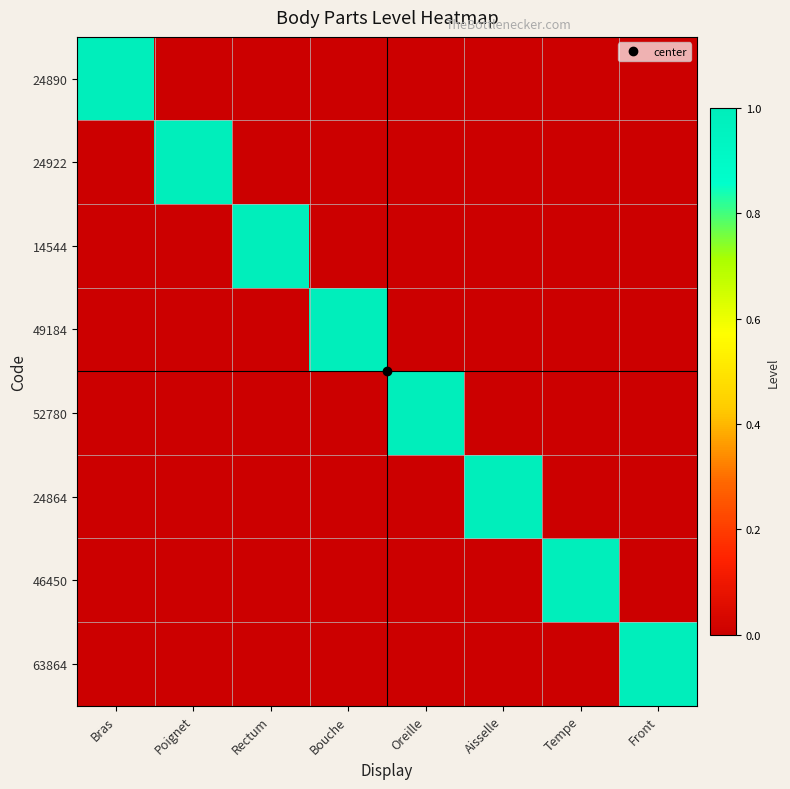

What is the difference between the highest and lowest values at Oreille?

1